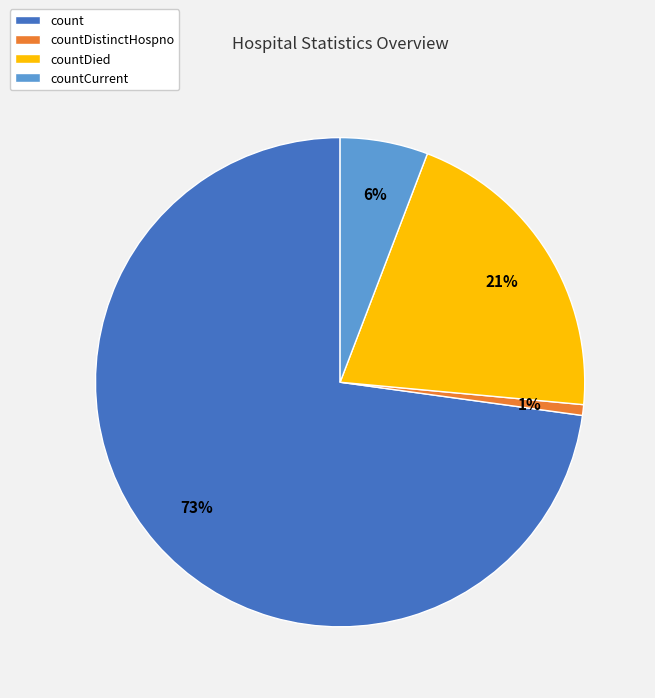

Is it true that countCurrent is 6% of the pie?

True